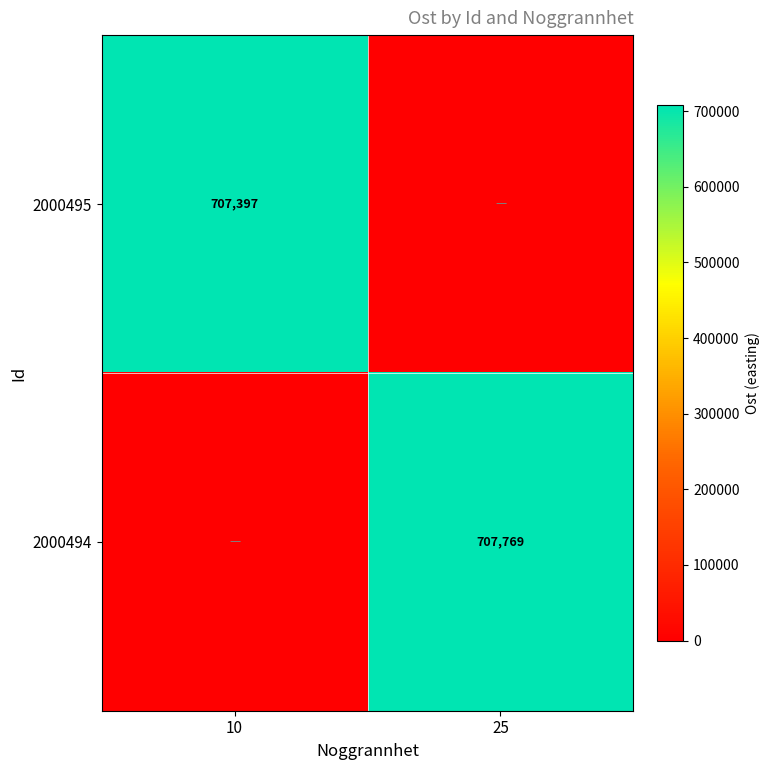

The 2000495 series shows 493595 at 10. True or false?

False